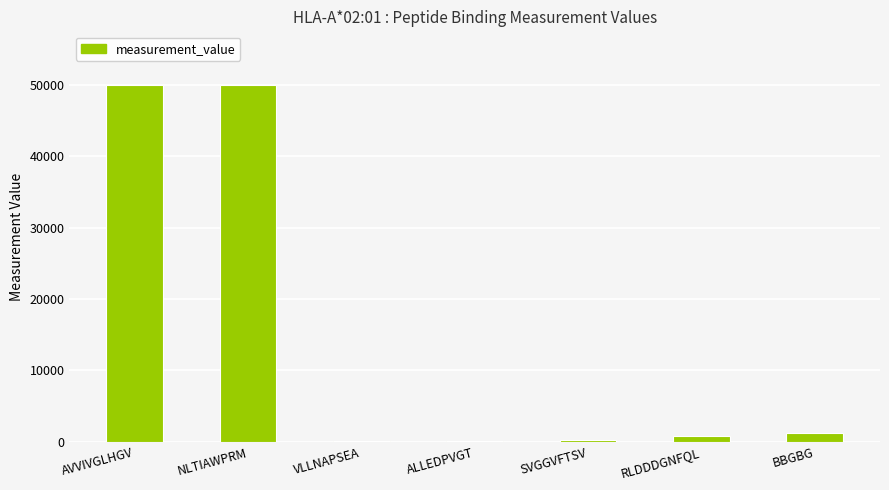

Approximately how many times larger is the value at SVGGVFTSV compared to RLDDDGNFQL?

0.3